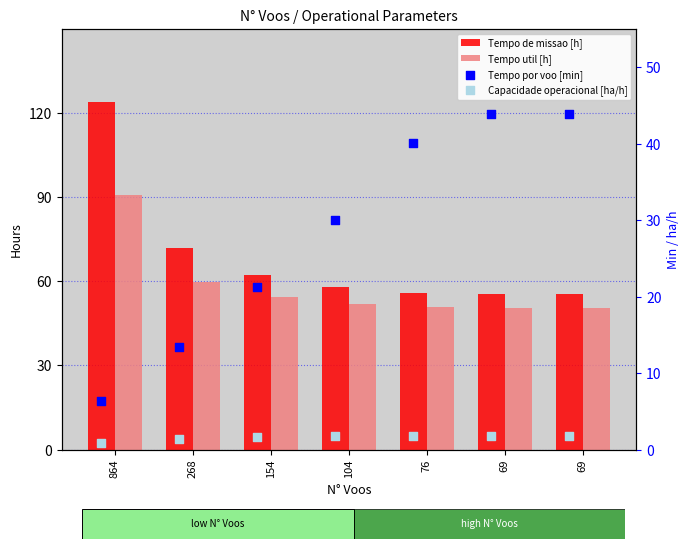

Which series has the largest total across all categories?

Tempo de missao [h]